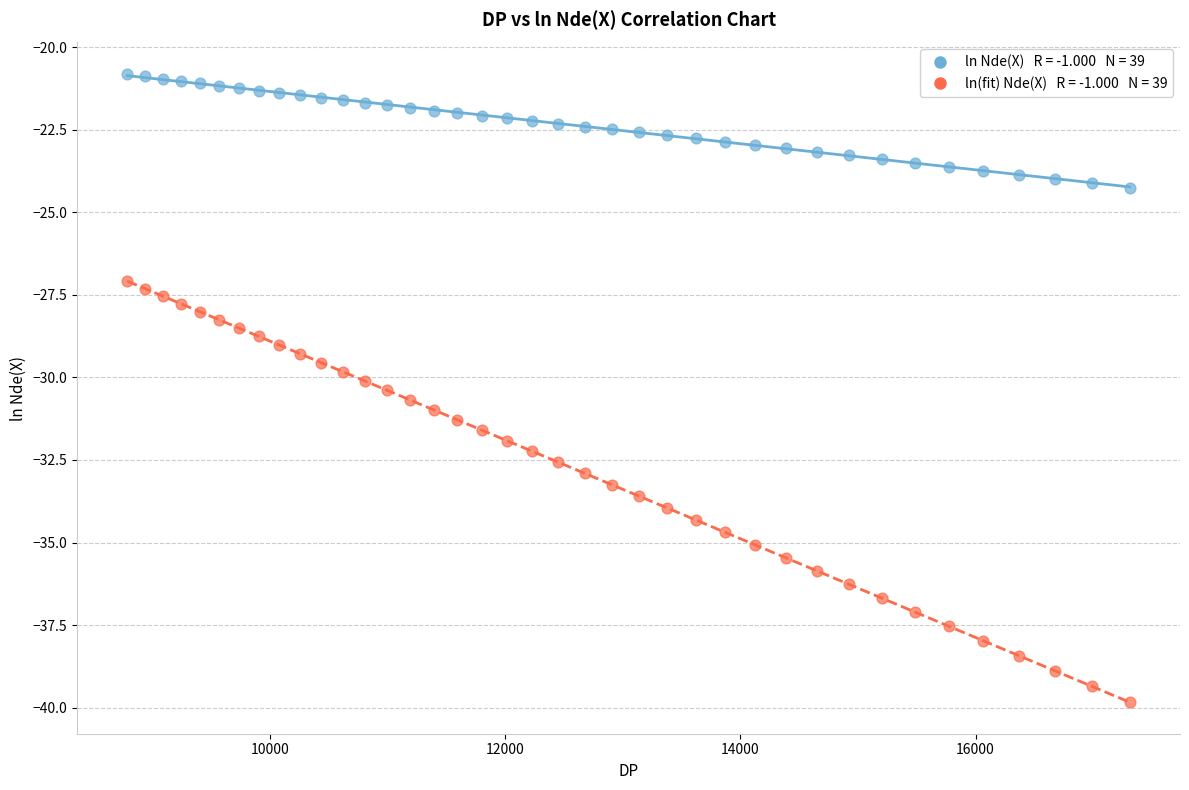

Across all data points, what is the range of X values (max minus min)?

8523.7